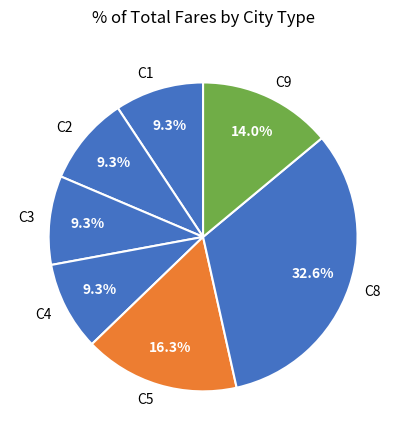

Is C8 the majority of the pie?

No